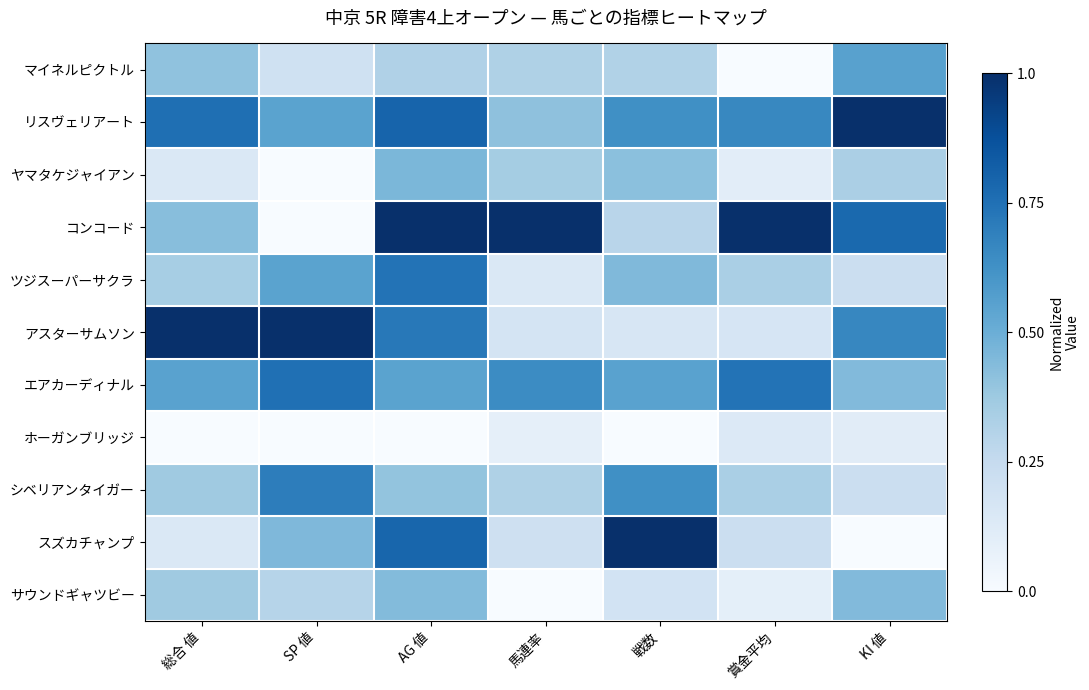

Reading left to right, what are all the values shown in this chart?

マイネルピクトル: 総合 値=0.4	SP 値=0.2	AG 値=0.3	馬連率=0.3	戦数=0.3	賞金平均=0.0	KI 値=0.6
リスヴェリアート: 総合 値=0.8	SP 値=0.6	AG 値=0.8	馬連率=0.4	戦数=0.6	賞金平均=0.7	KI 値=1.0
ヤマタケジャイアン: 総合 値=0.1	SP 値=0.0	AG 値=0.5	馬連率=0.4	戦数=0.4	賞金平均=0.1	KI 値=0.3
コンコード: 総合 値=0.4	SP 値=0.0	AG 値=1.0	馬連率=1.0	戦数=0.3	賞金平均=1.0	KI 値=0.8
ツジスーパーサクラ: 総合 値=0.3	SP 値=0.6	AG 値=0.7	馬連率=0.1	戦数=0.4	賞金平均=0.3	KI 値=0.2
アスターサムソン: 総合 値=1.0	SP 値=1.0	AG 値=0.7	馬連率=0.2	戦数=0.2	賞金平均=0.2	KI 値=0.7
エアカーディナル: 総合 値=0.6	SP 値=0.8	AG 値=0.6	馬連率=0.6	戦数=0.6	賞金平均=0.7	KI 値=0.4
ホーガンブリッジ: 総合 値=0.0	SP 値=0.0	AG 値=0.0	馬連率=0.1	戦数=0.0	賞金平均=0.1	KI 値=0.1
シベリアンタイガー: 総合 値=0.4	SP 値=0.7	AG 値=0.4	馬連率=0.3	戦数=0.6	賞金平均=0.3	KI 値=0.2
スズカチャンプ: 総合 値=0.1	SP 値=0.5	AG 値=0.8	馬連率=0.2	戦数=1.0	賞金平均=0.2	KI 値=0.0
サウンドギャツビー: 総合 値=0.4	SP 値=0.3	AG 値=0.4	馬連率=0.0	戦数=0.2	賞金平均=0.1	KI 値=0.4